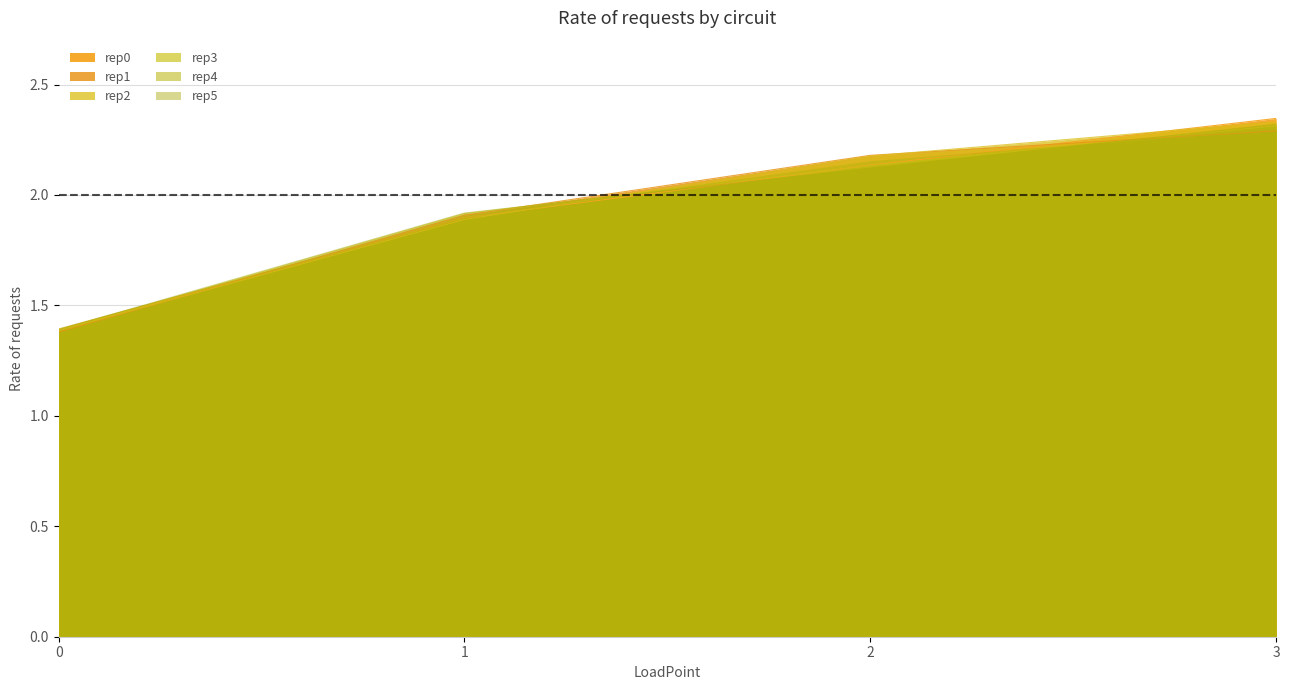

Is it true that rep3 equals 3.8 at 2?

False